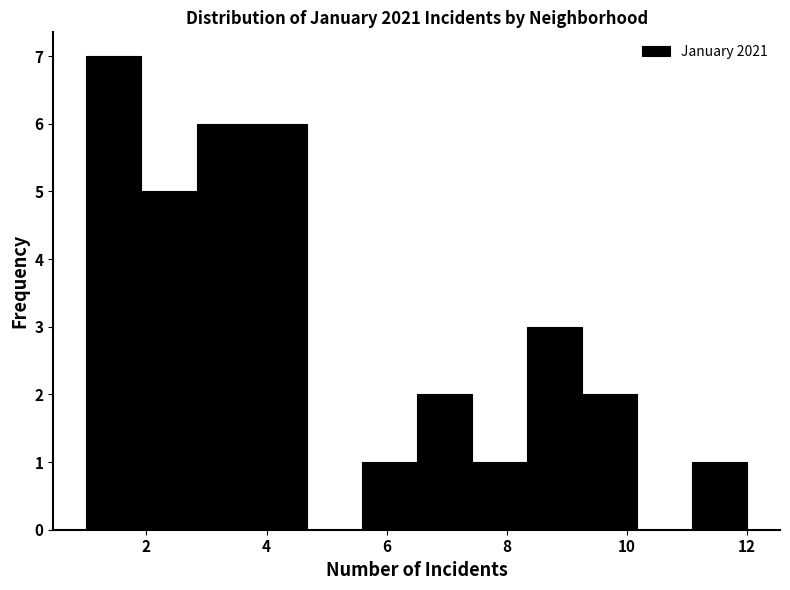

How tall is the bar that spans 2.8 to 3.8 on the x-axis? Neither the bar edges nor the heights are printed on the chart, so give them approximately, as read against the axes.

6